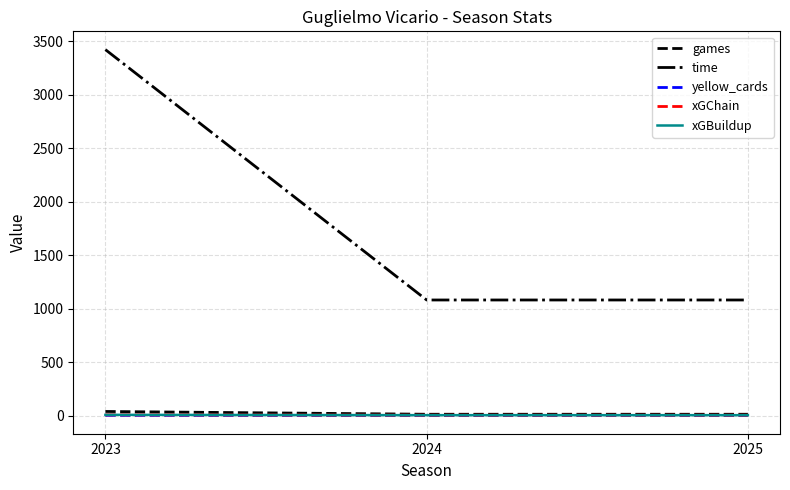

What is the value of the xGBuildup point at the 2nd from the left?

3.5